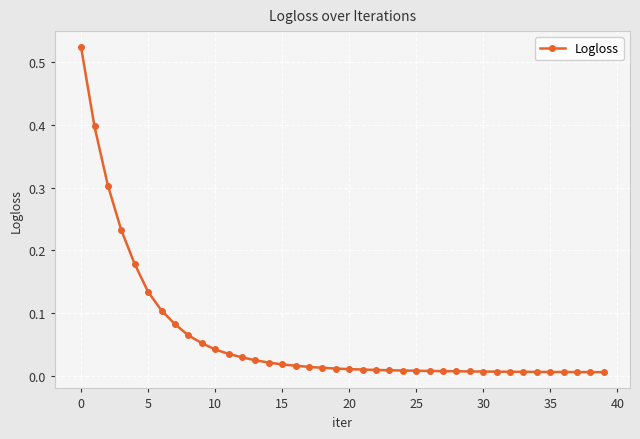

What is the sum of all values?

2.4